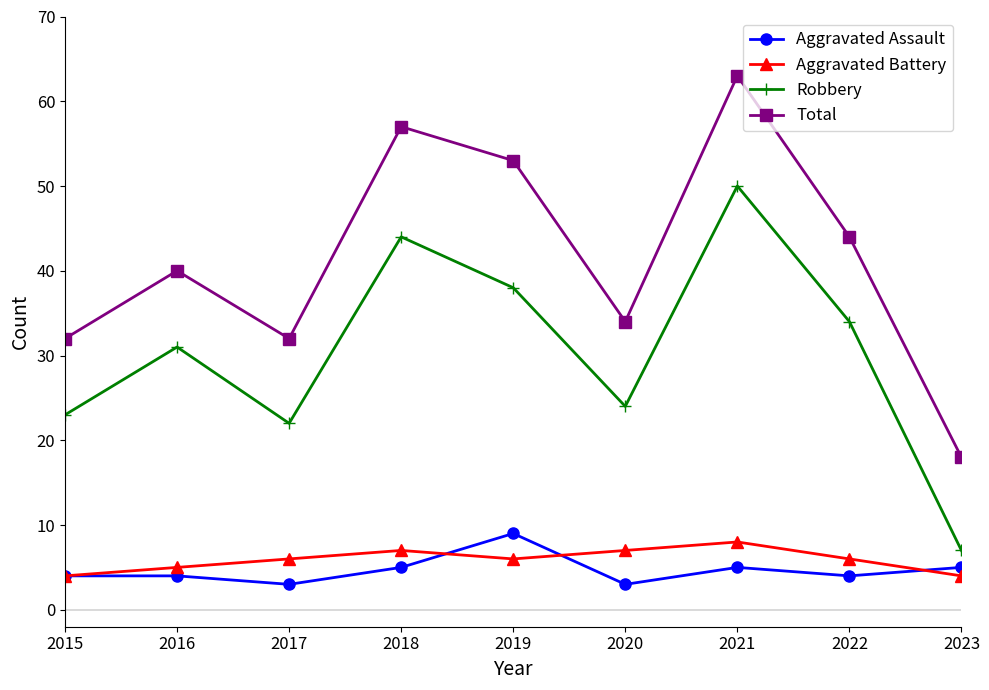

What are all the series names shown in the legend?

Aggravated Assault, Aggravated Battery, Robbery, Total